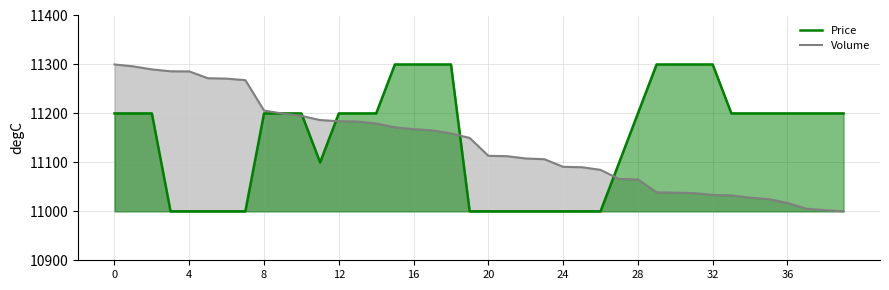

True or false: Price has a value of 18965.0 at 28.

False